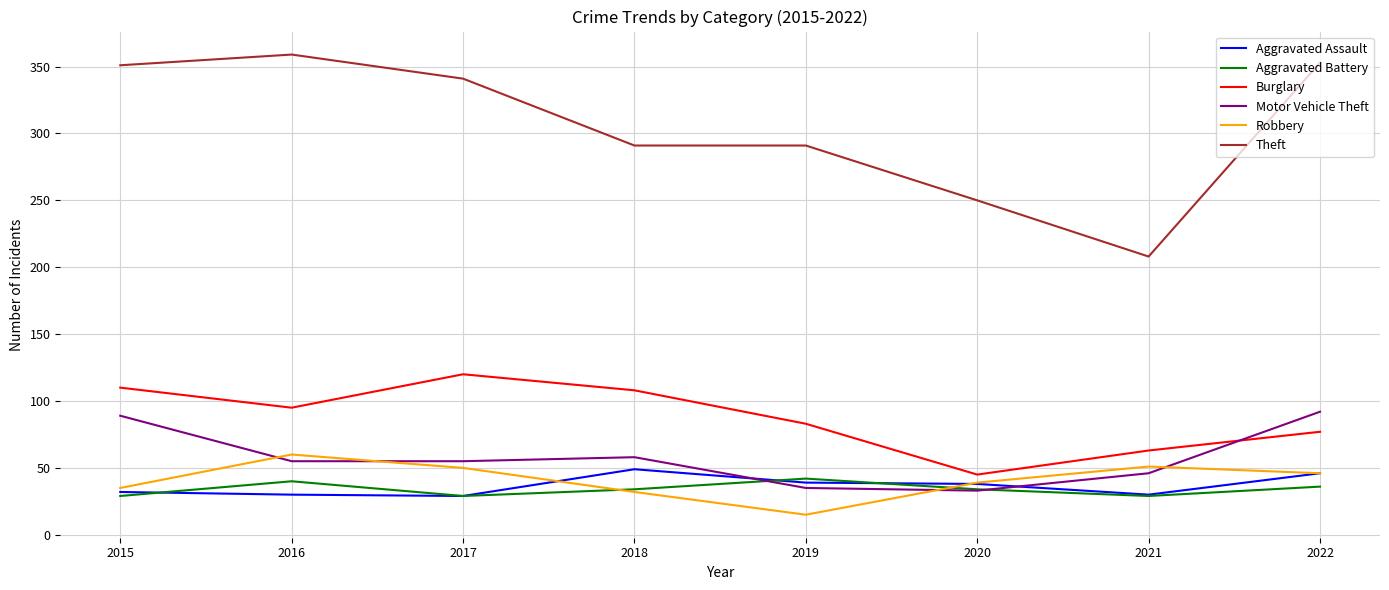

How many lines are shown in the chart?

6